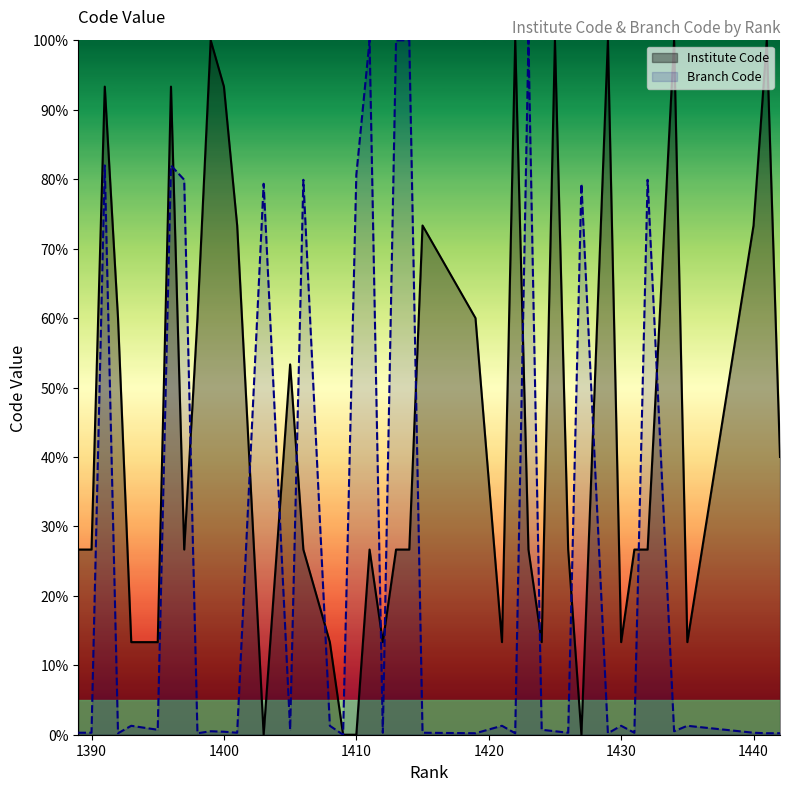

Does the chart display data point markers on the line(s)?

No